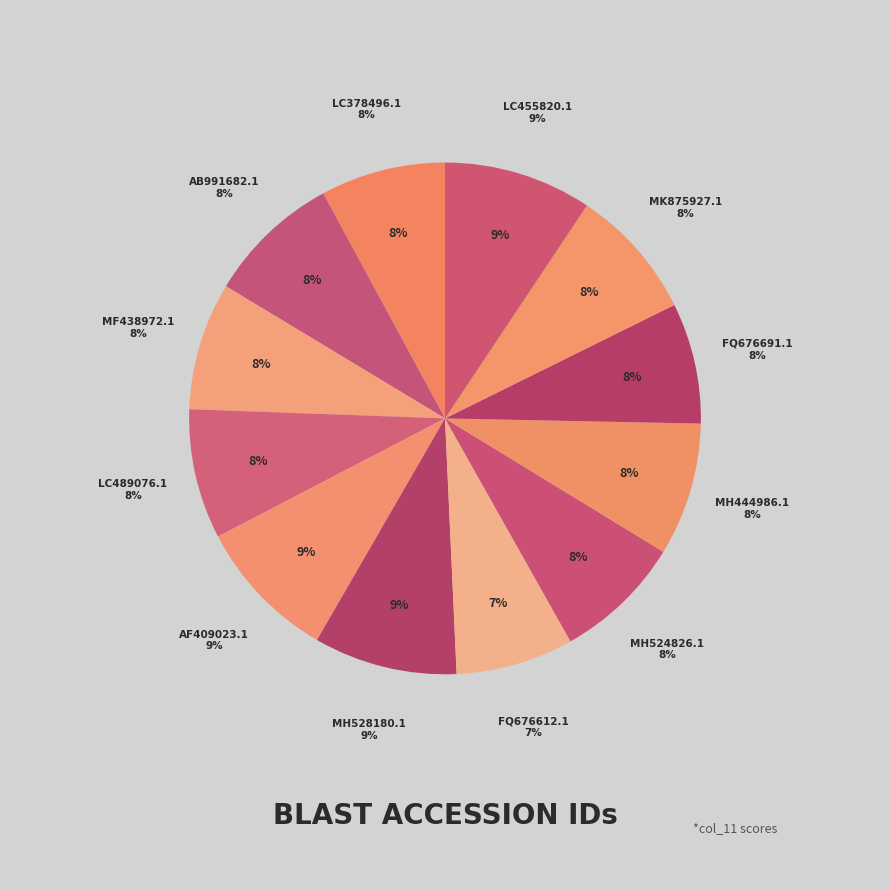

Which slice is the smallest?

FQ676612.1